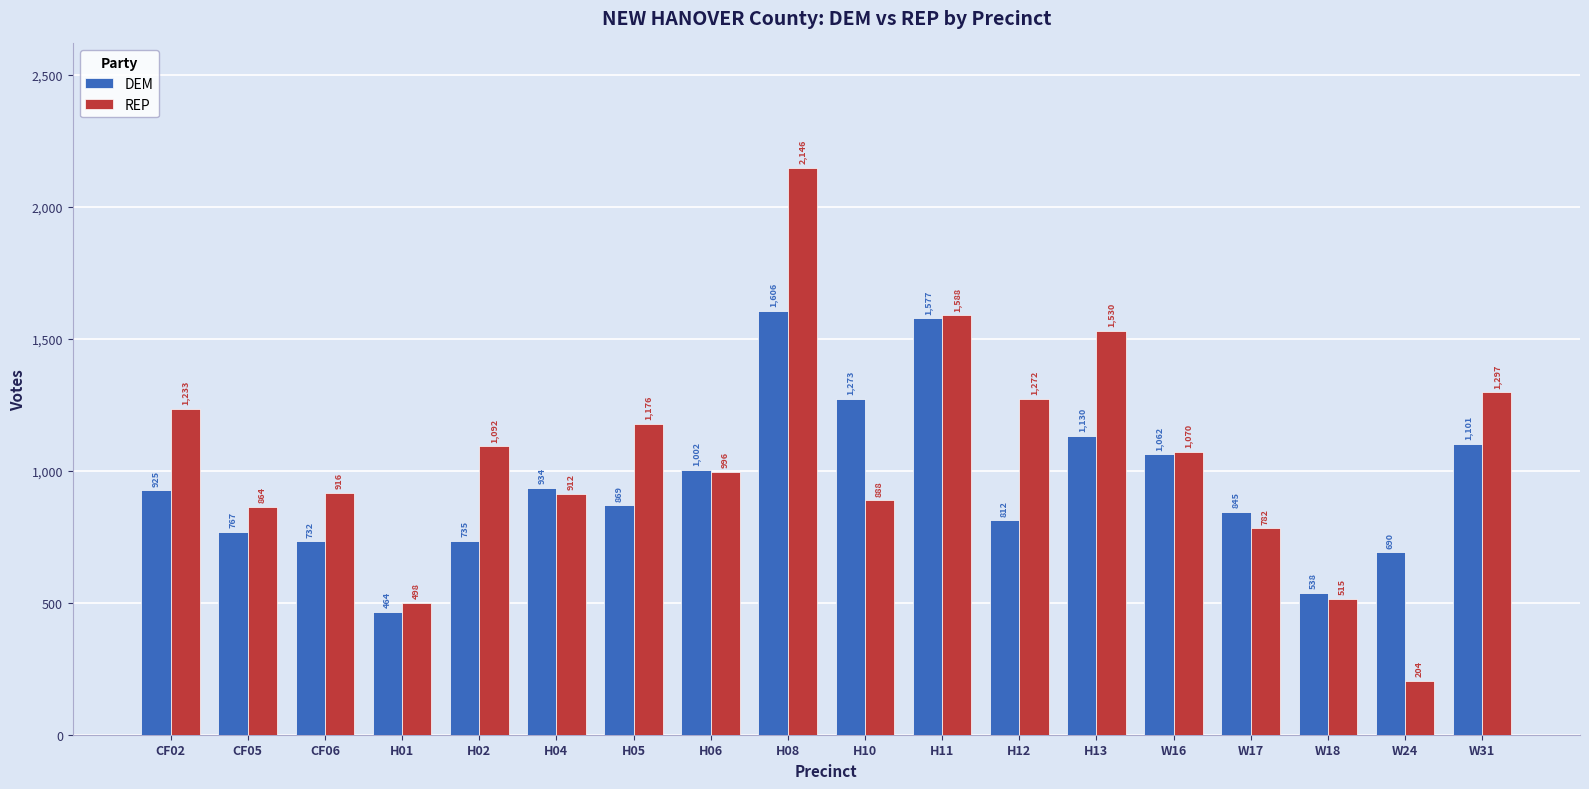

Where does the REP series first go above 1070?

CF02